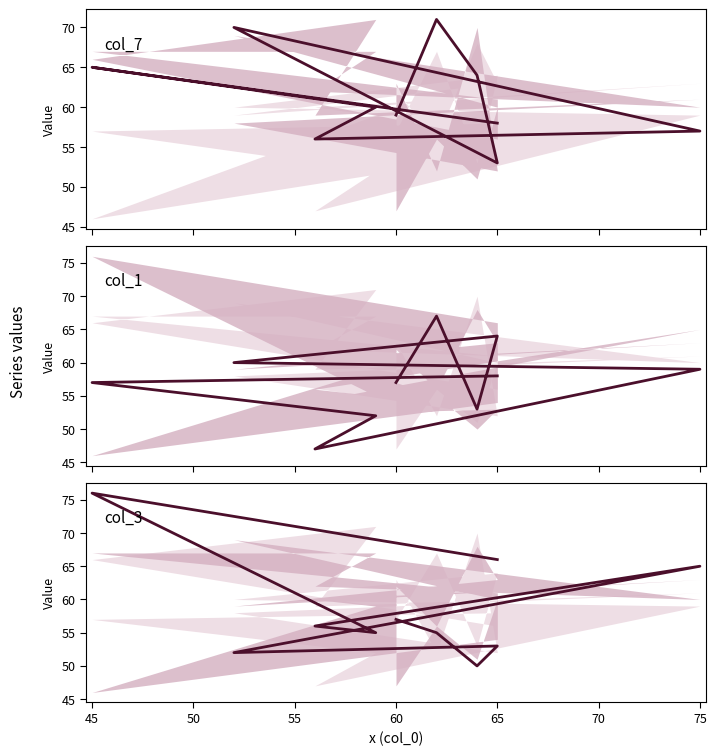

At 65, list the series in order from largest to smallest.

col_1, col_7, col_3